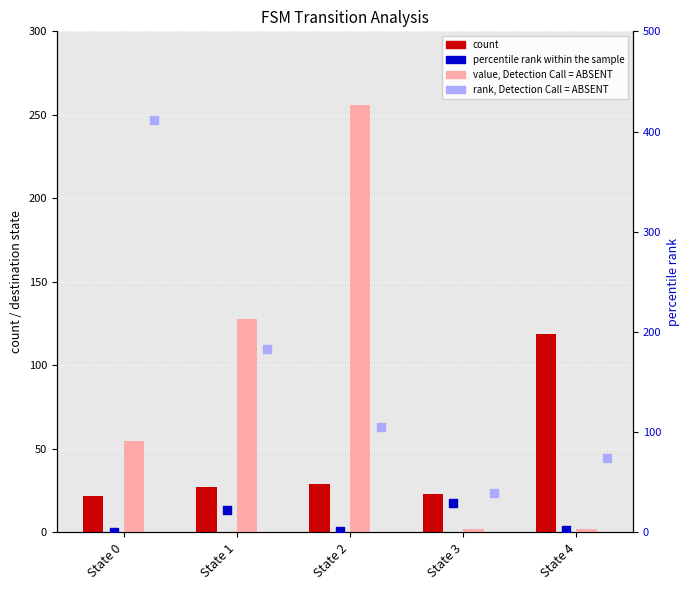

At how many categories does at least one series exceed 348?

1